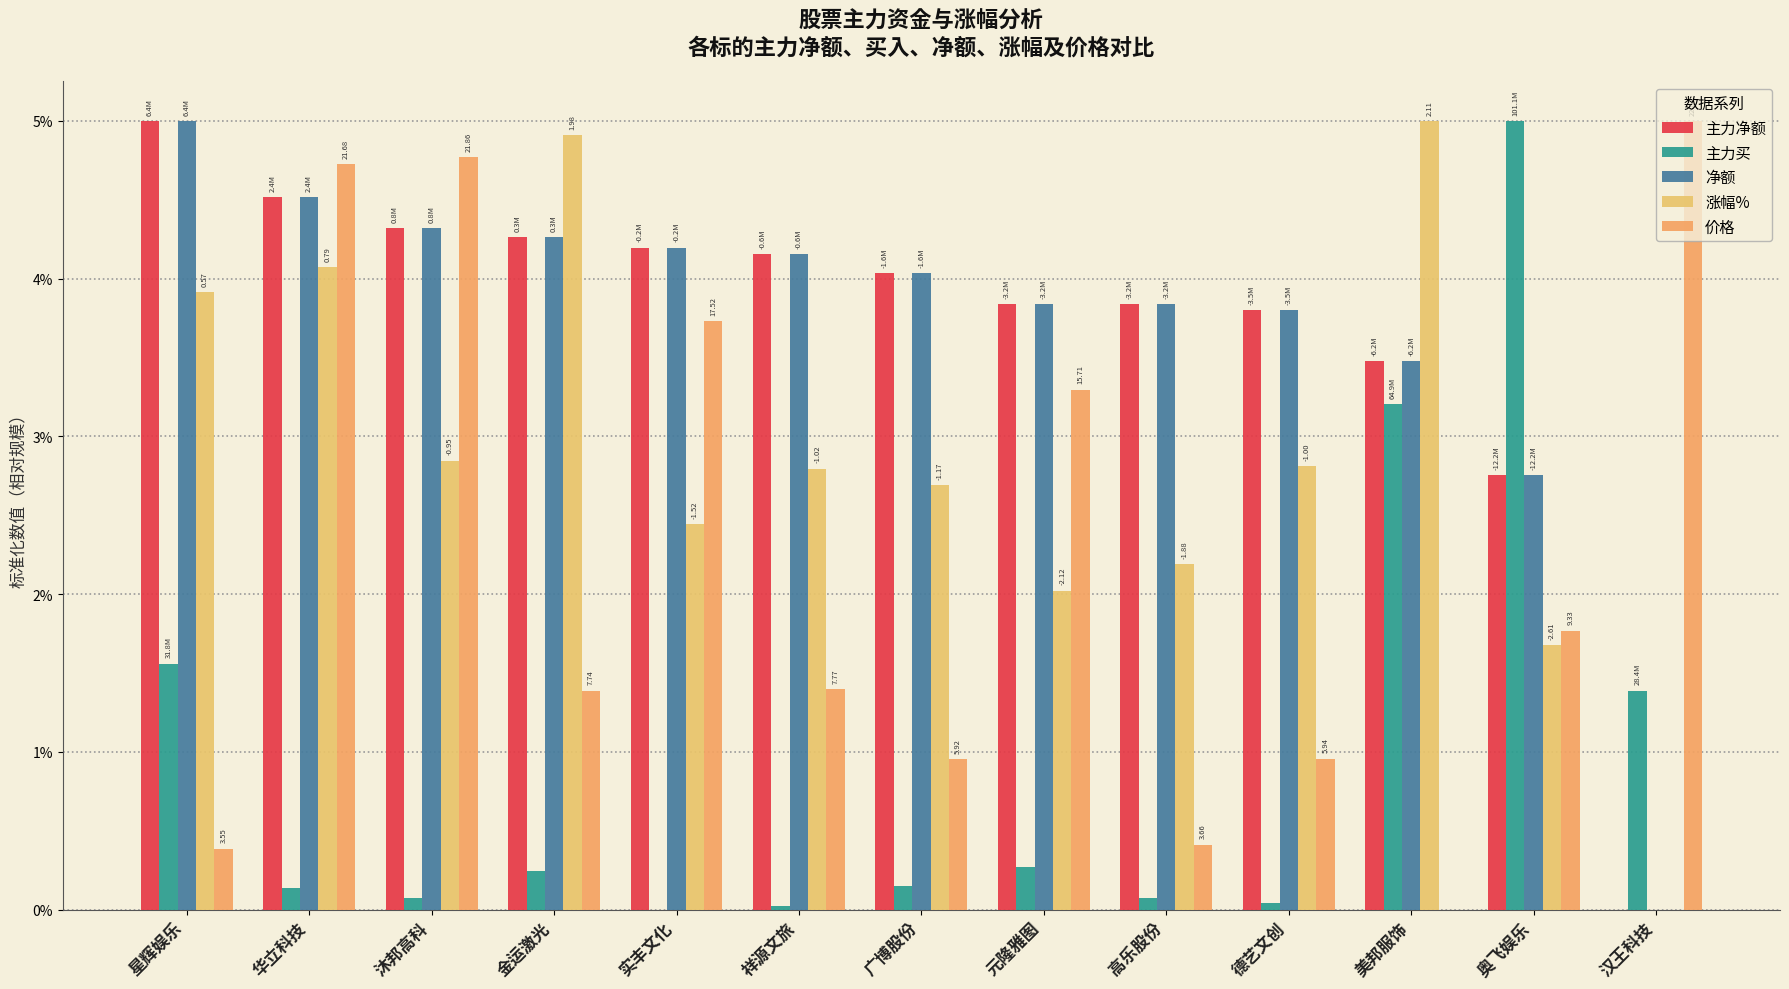

Where is 净额 nearest to the value 2?

奥飞娱乐